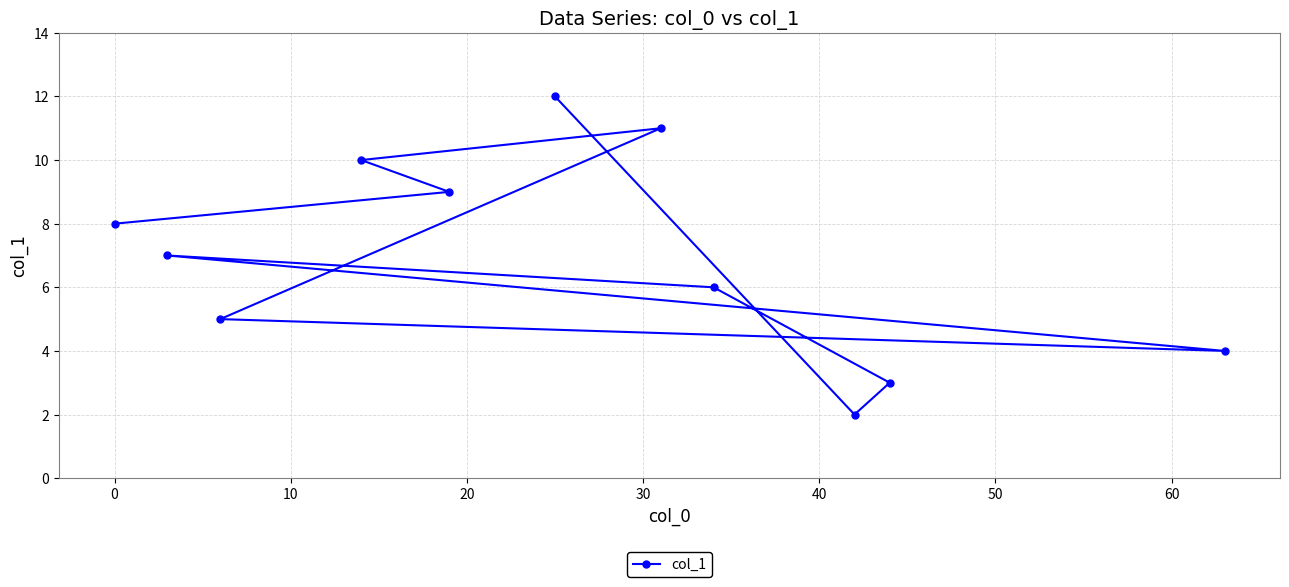

What is the difference between the maximum and minimum values?

10